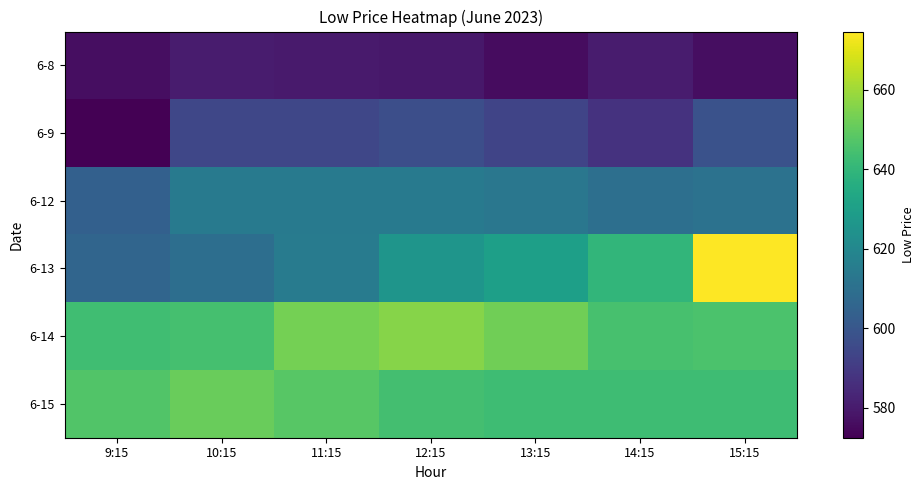

Which has a higher value, 12:15 or 13:15?

12:15